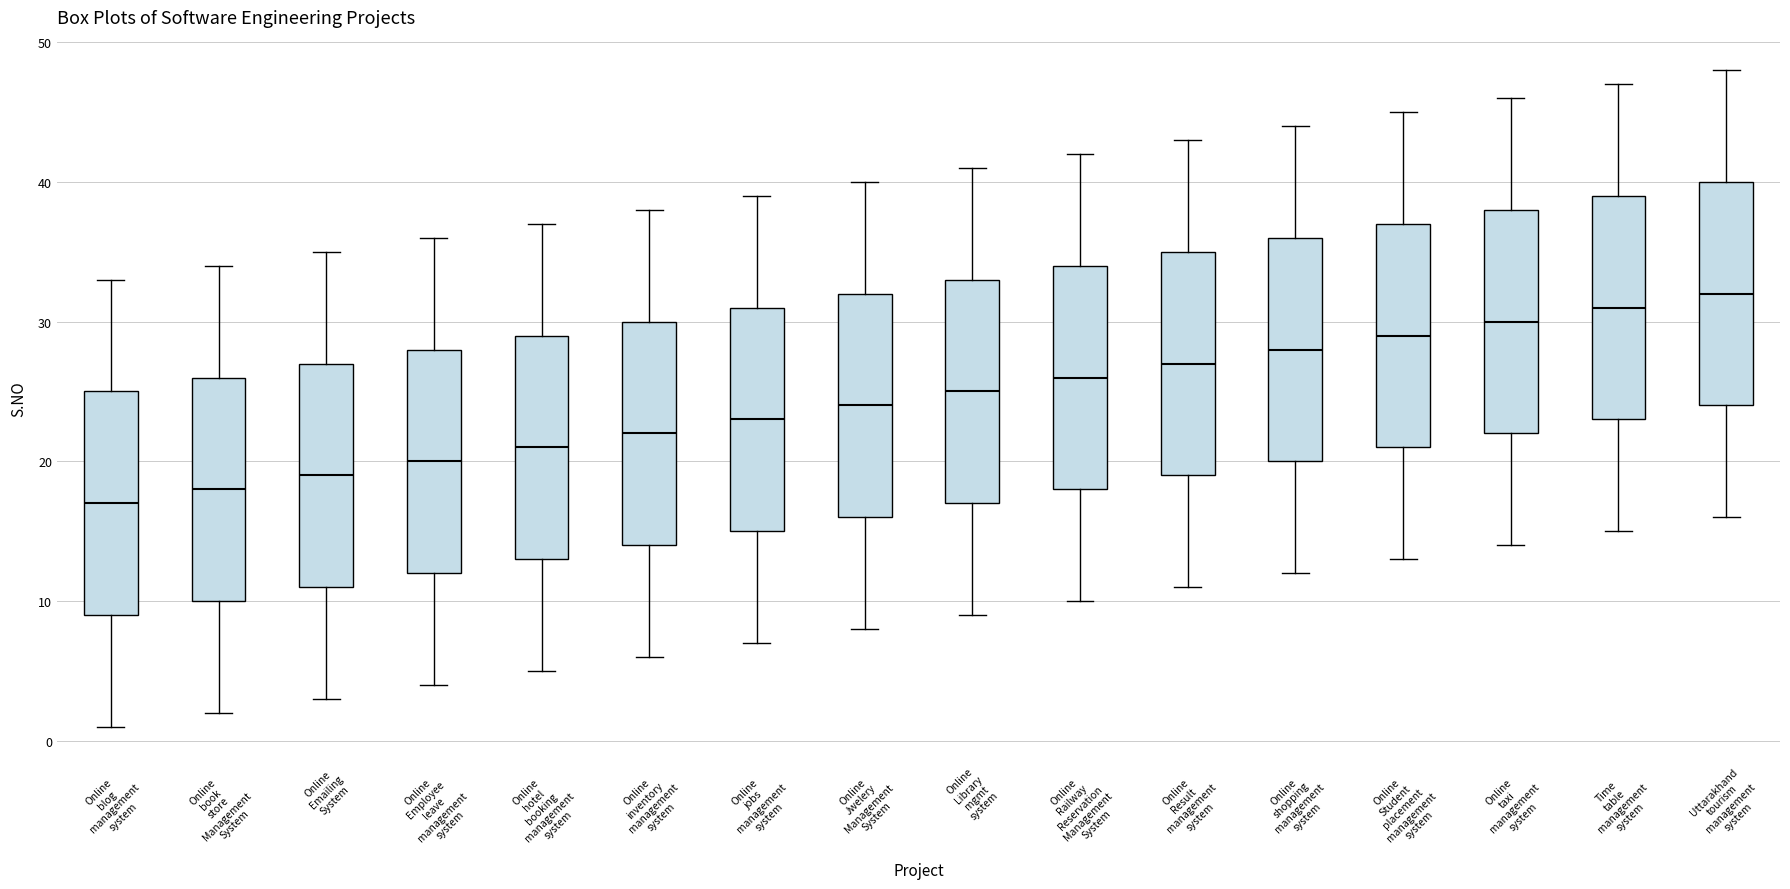

Which box has the lowest median line?

Online blog management system